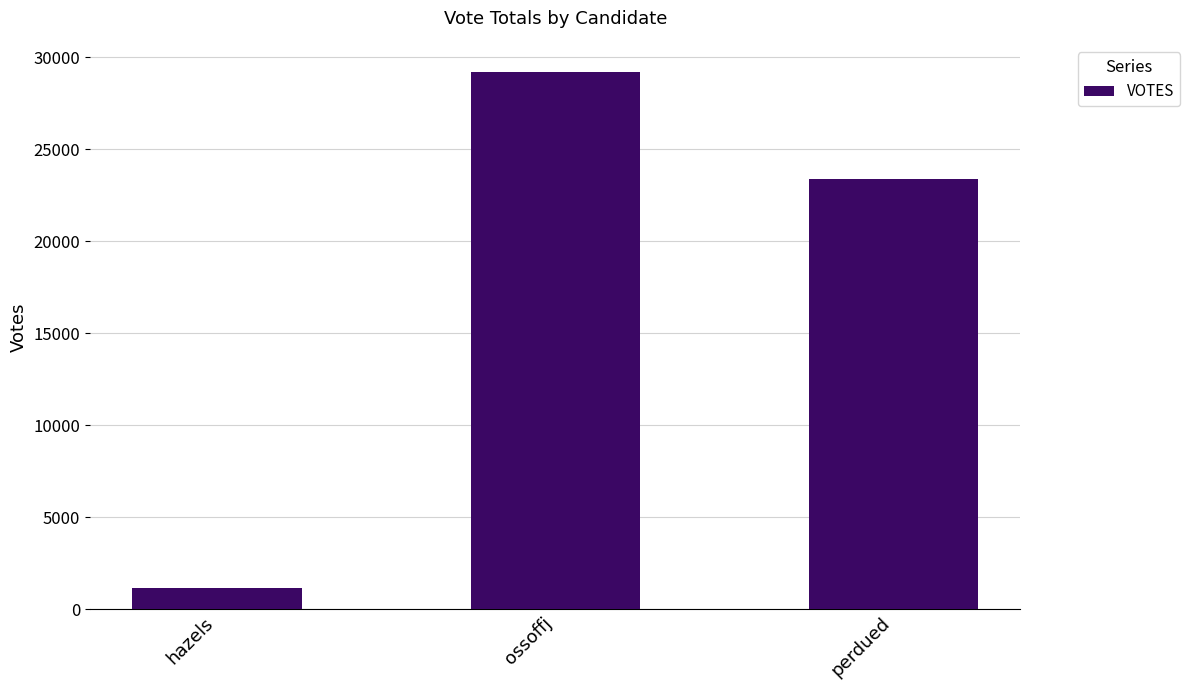

Reading left to right, list all the values displayed in this chart.

1150	29220	23408